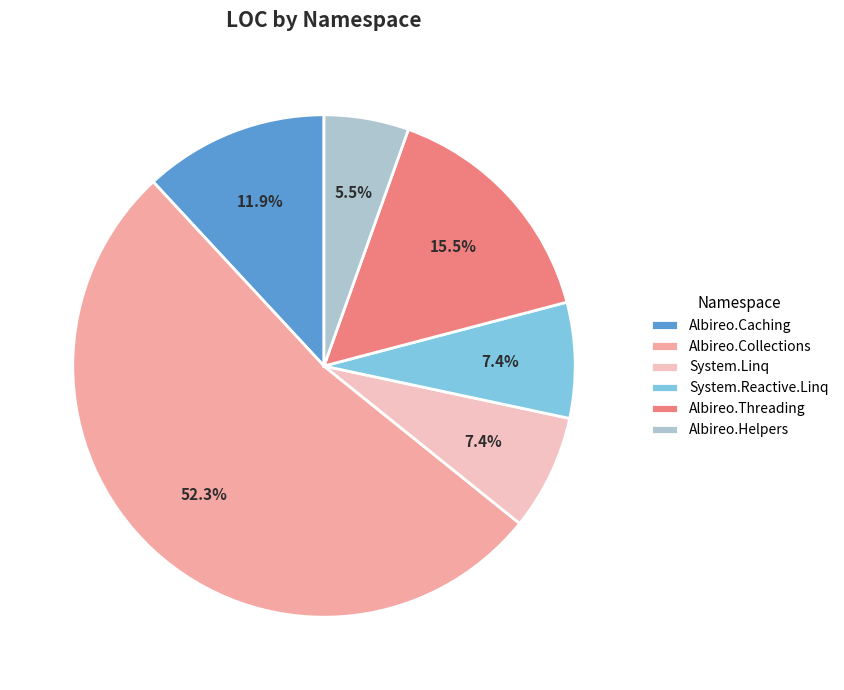

How many segments does this pie chart have?

6